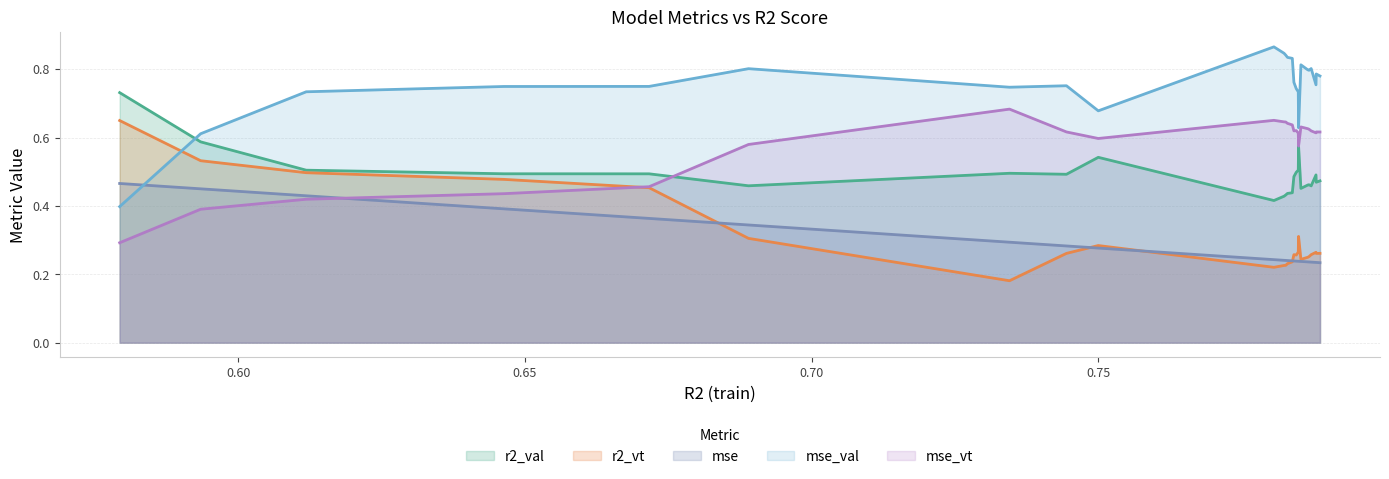

What is the difference between the second highest and second lowest values in the mse_vt series?

0.3